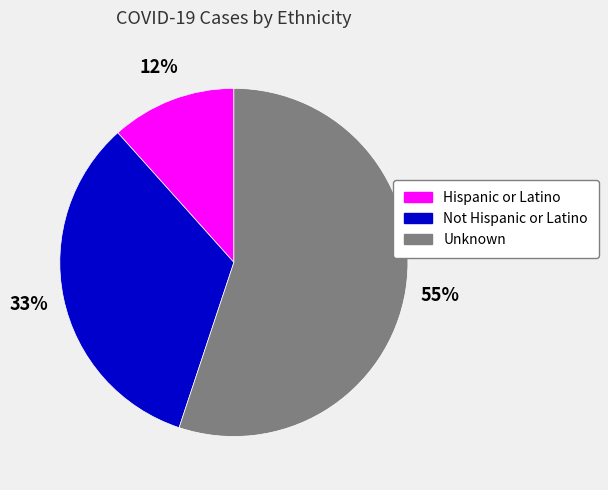

To the nearest percent, what is the average slice percentage?

33%